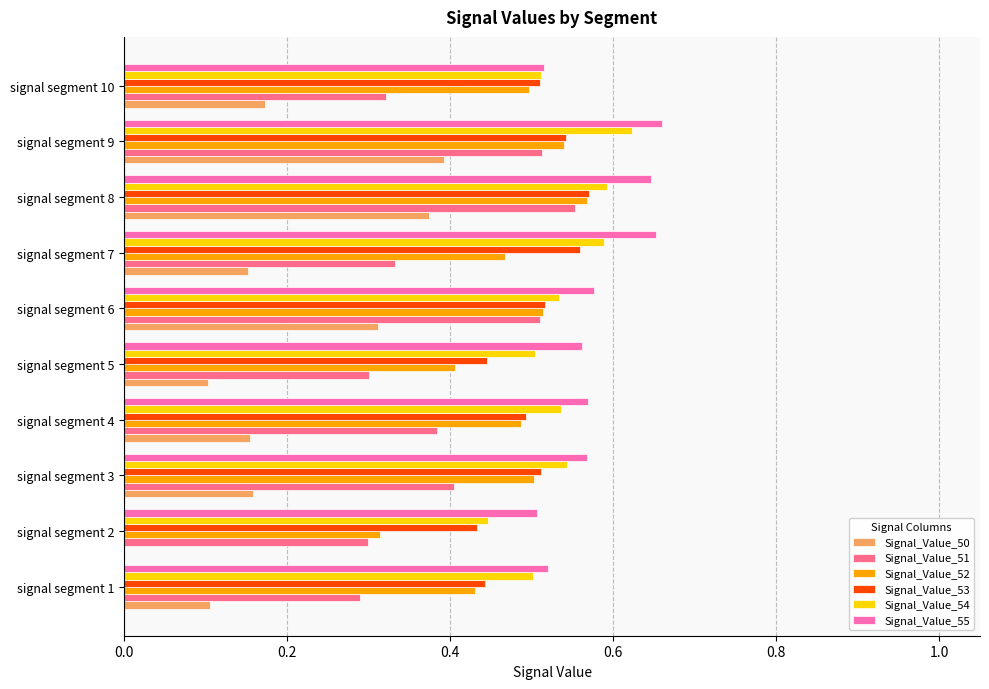

Between signal segment 6 and signal segment 10, which series saw the biggest shift?

Signal_Value_51